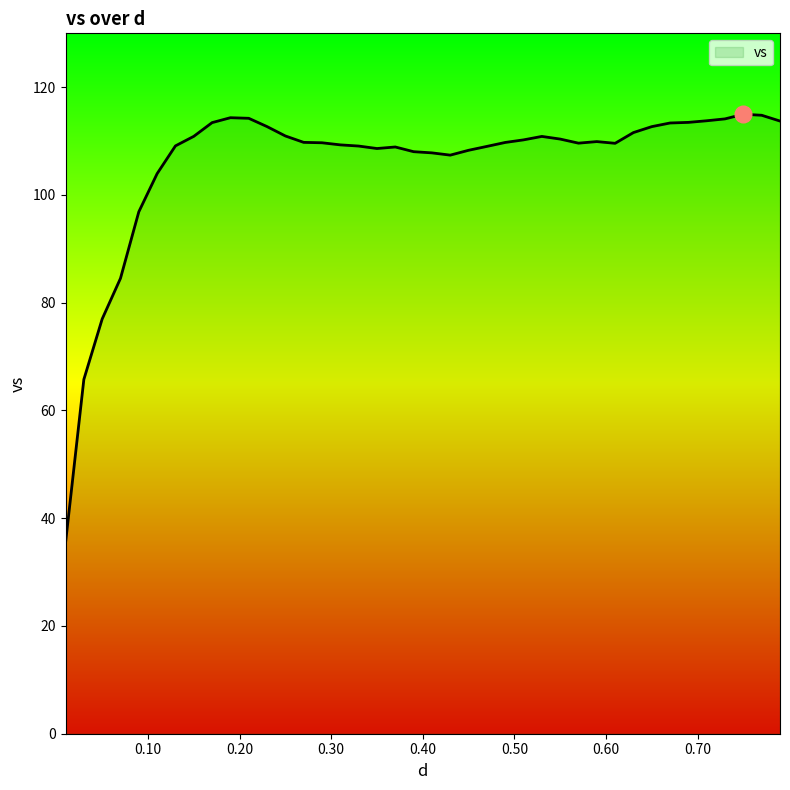

What is the smallest value displayed?

35.4